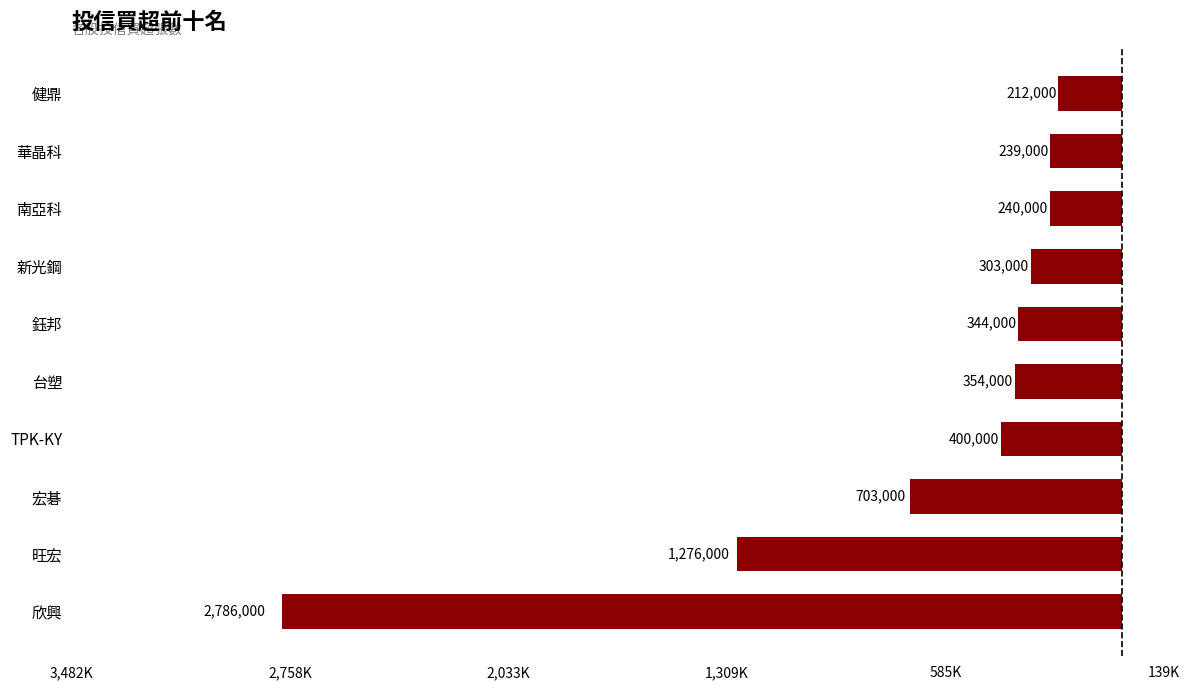

Does the chart contain stacked bars?

No